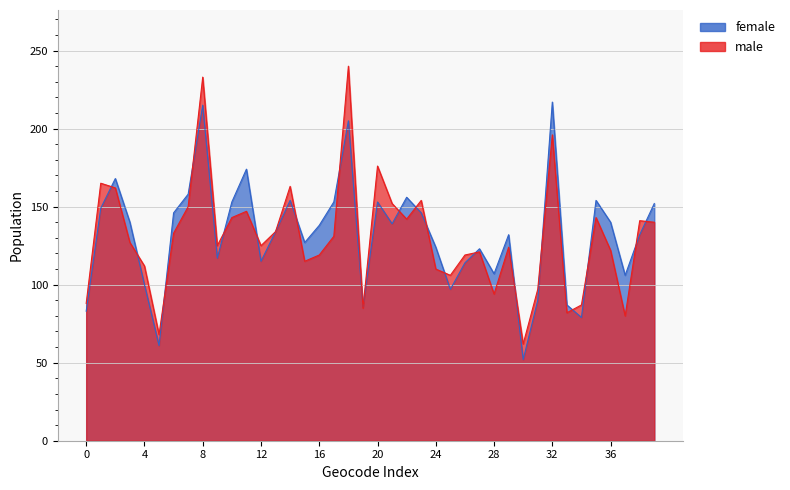

The value of female at 8 is 215. True or false?

True